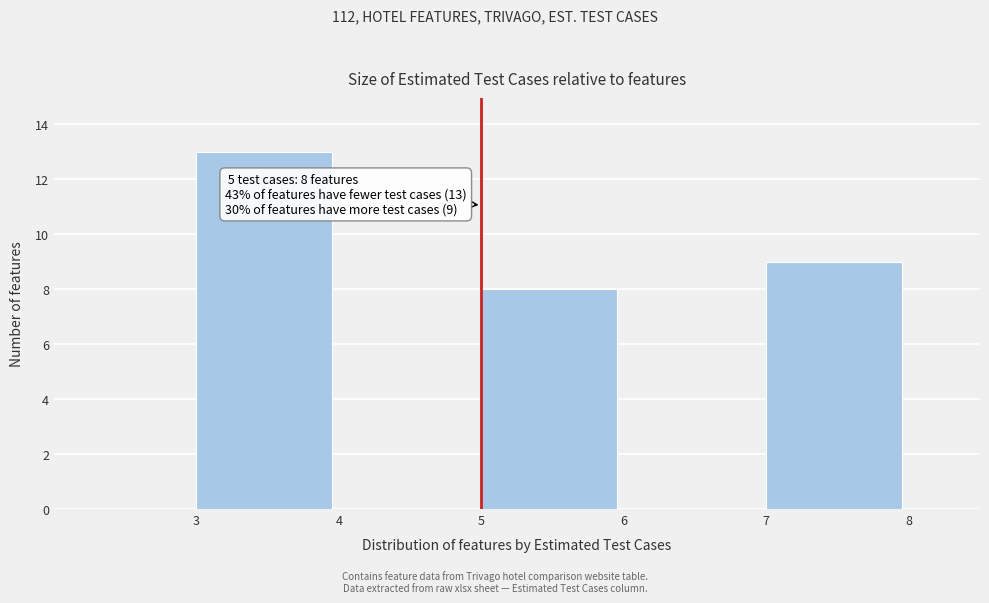

Which range on the x-axis has the tallest bar?

3 to 4